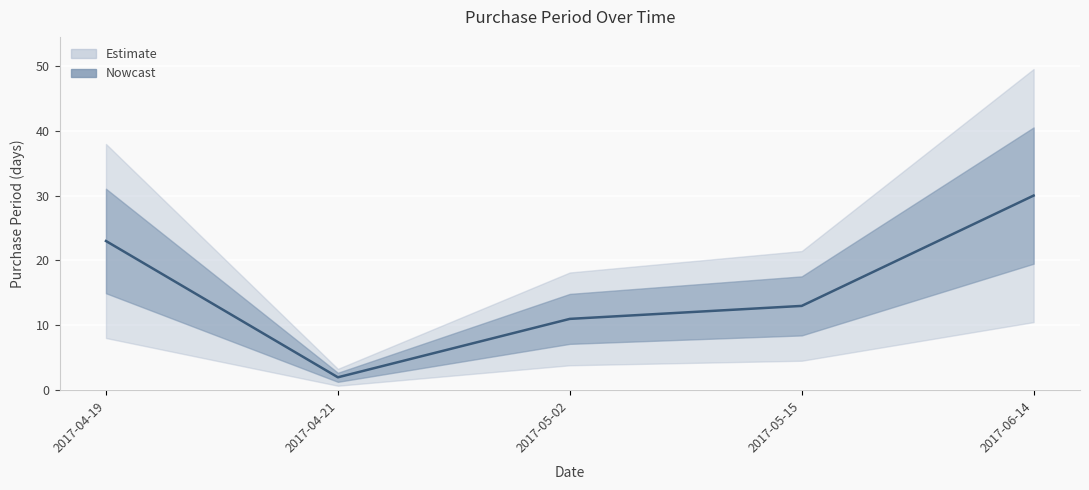

Which label corresponds to the smallest value in the chart?

2017-04-21